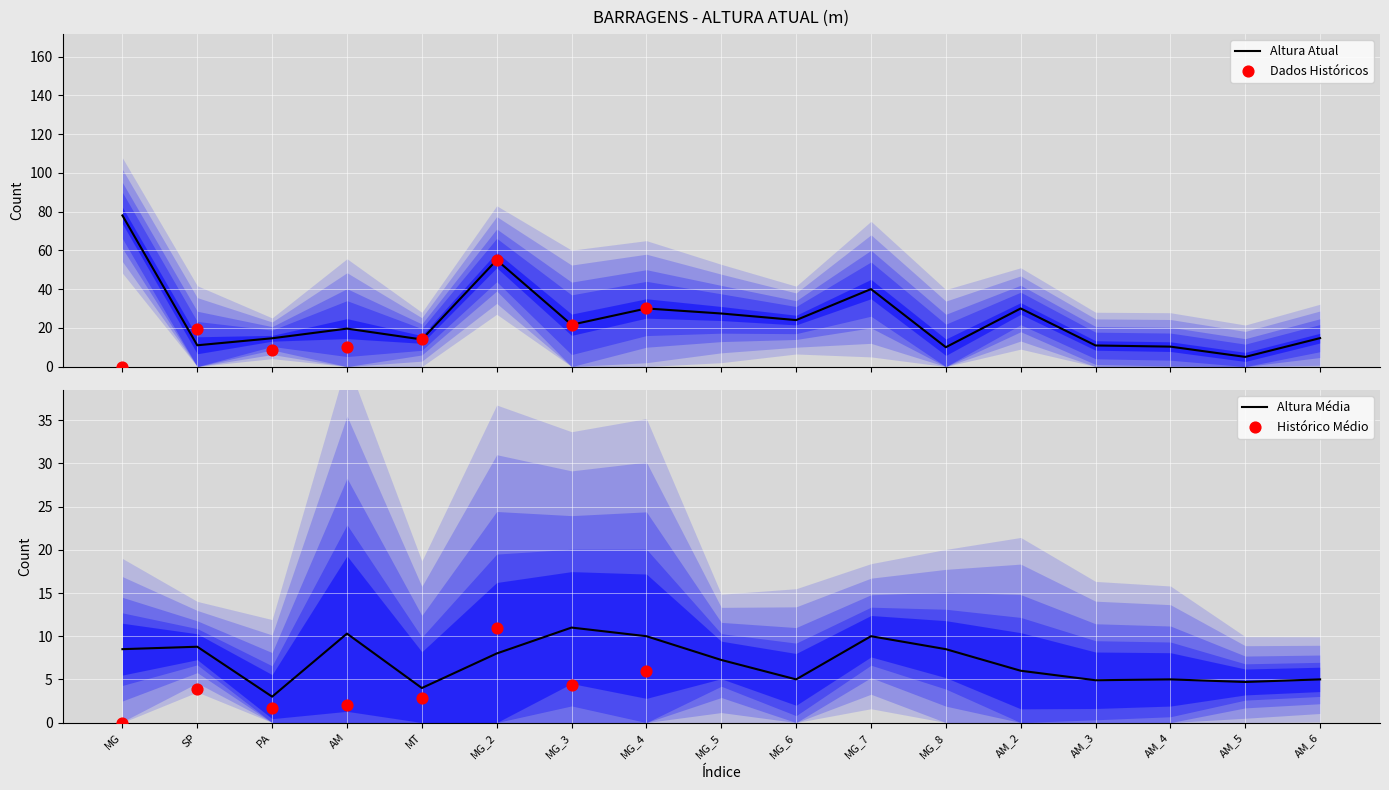

Which series has the largest Y range (max minus min)?

Alto Risco